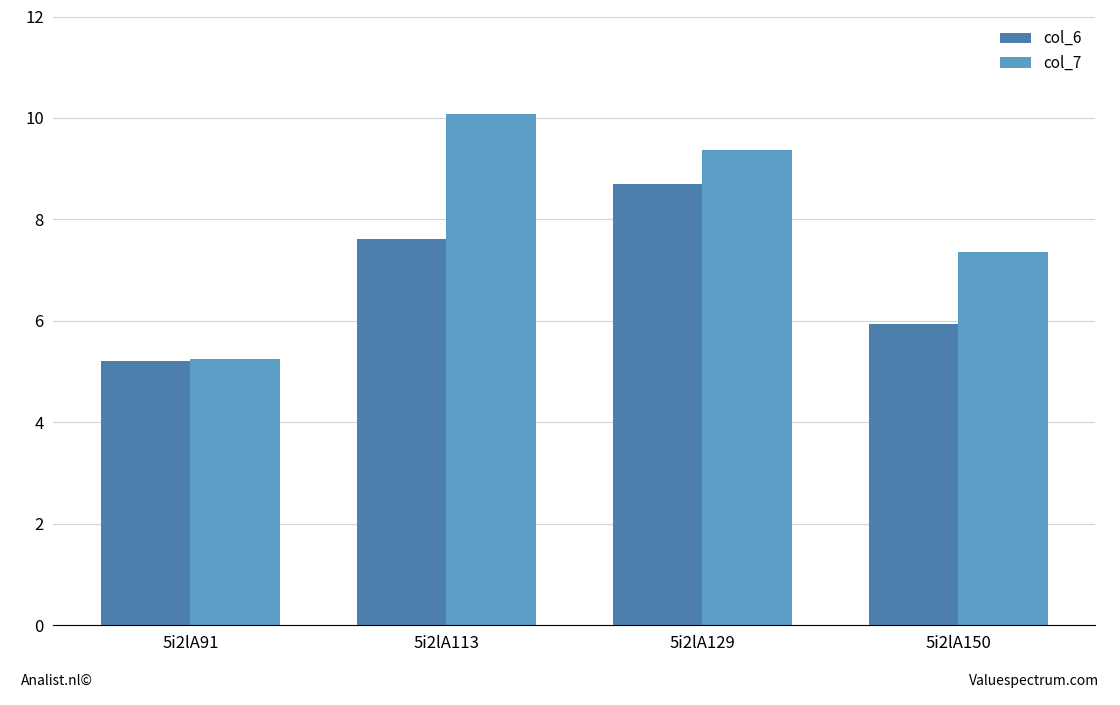

Which series has the largest range (max minus min)?

col_7